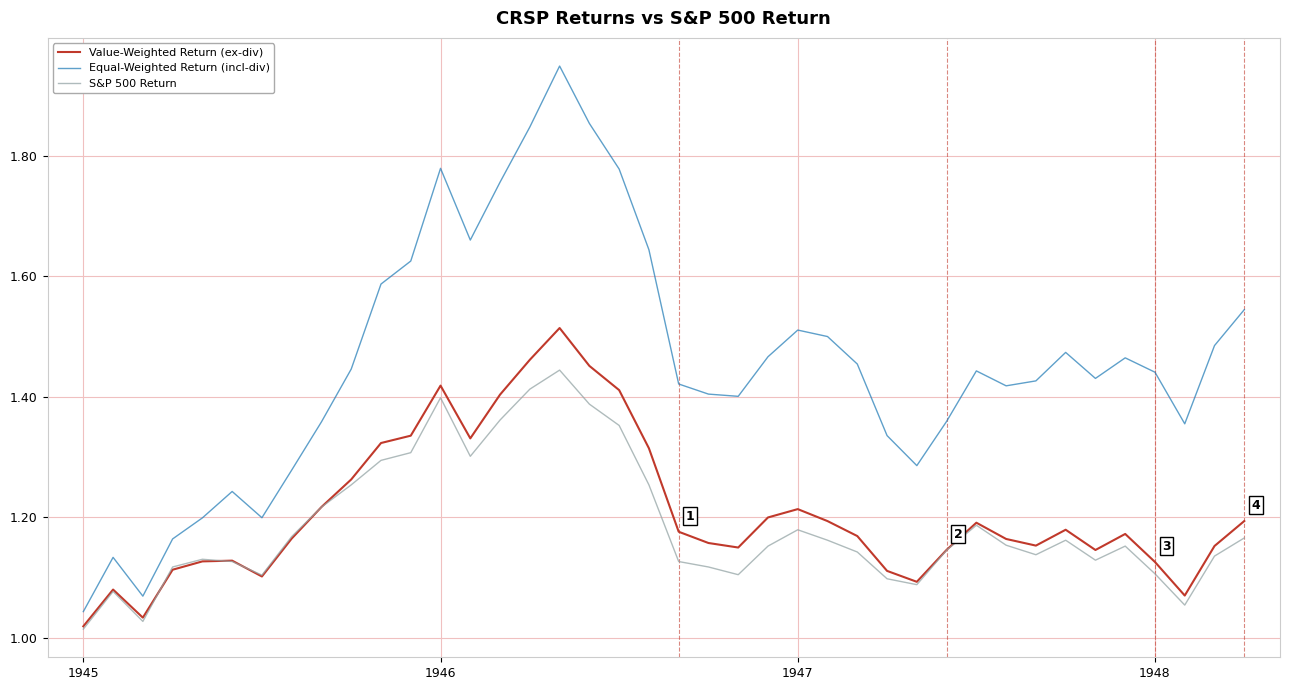

What is the difference between the maximum and minimum values in the Value-Weighted Return (ex-div) series?

0.5